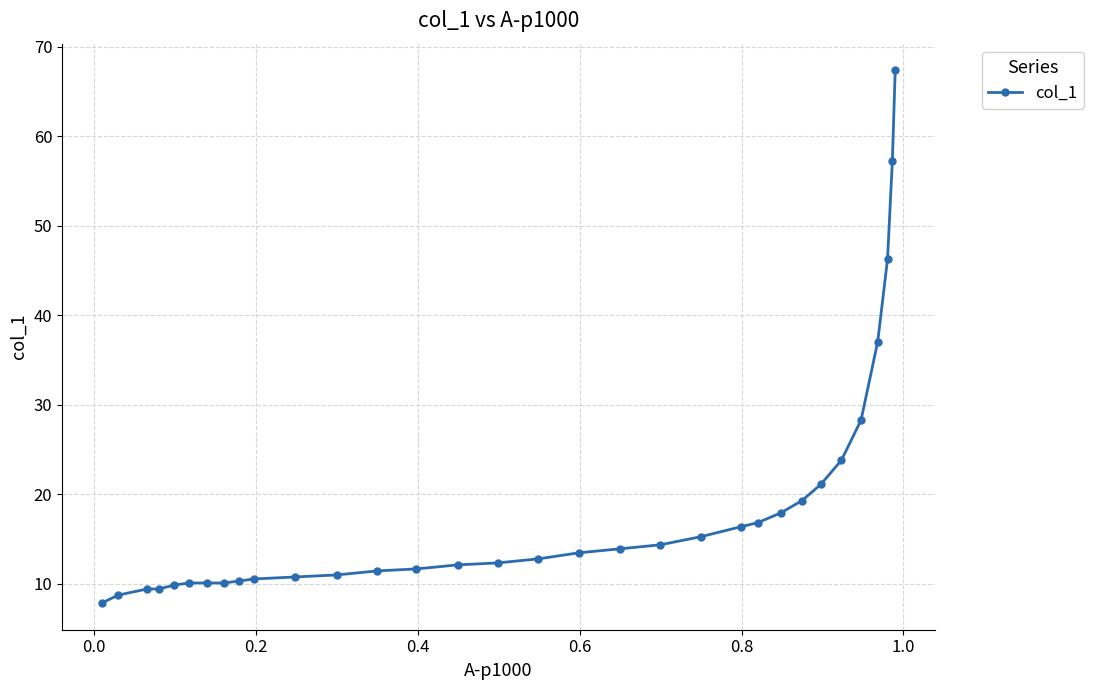

True or false: there are more than 0 points higher than both neighbors.

False